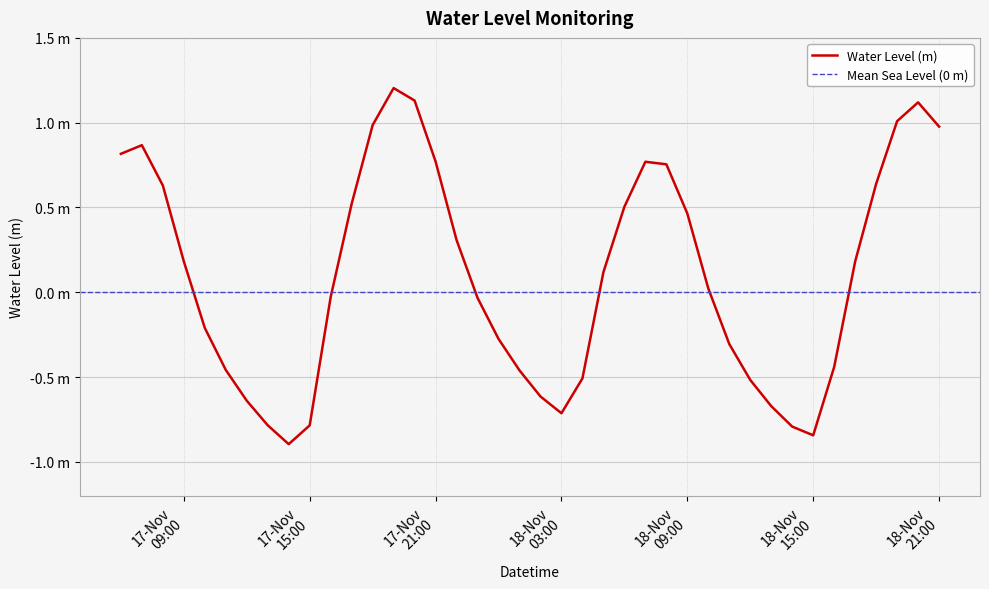

Rank the categories by value from lowest to highest.

2024-11-17 14:00:00, 2024-11-18 15:00:00, 2024-11-18 14:00:00, 2024-11-17 15:00:00, 2024-11-17 13:00:00, 2024-11-18 03:00:00, 2024-11-18 13:00:00, 2024-11-17 12:00:00, 2024-11-18 02:00:00, 2024-11-18 12:00:00, 2024-11-18 04:00:00, 2024-11-18 01:00:00, 2024-11-17 11:00:00, 2024-11-18 16:00:00, 2024-11-18 11:00:00, 2024-11-18 00:00:00, 2024-11-17 10:00:00, 2024-11-17 23:00:00, 2024-11-17 16:00:00, 2024-11-18 10:00:00, 2024-11-18 05:00:00, 2024-11-18 17:00:00, 2024-11-17 09:00:00, 2024-11-17 22:00:00, 2024-11-18 09:00:00, 2024-11-18 06:00:00, 2024-11-17 17:00:00, 2024-11-17 08:00:00, 2024-11-18 18:00:00, 2024-11-18 08:00:00, 2024-11-18 07:00:00, 2024-11-17 21:00:00, 2024-11-17 06:00:00, 2024-11-17 07:00:00, 2024-11-18 21:00:00, 2024-11-17 18:00:00, 2024-11-18 19:00:00, 2024-11-18 20:00:00, 2024-11-17 20:00:00, 2024-11-17 19:00:00